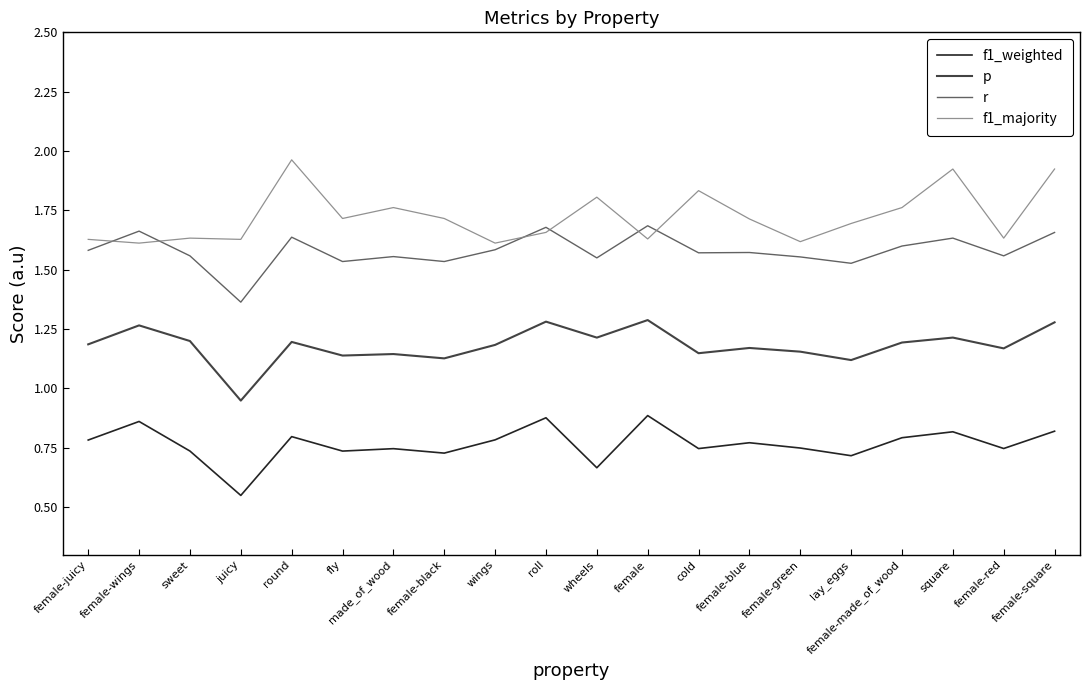

Between sweet and juicy, which series saw the biggest shift?

p